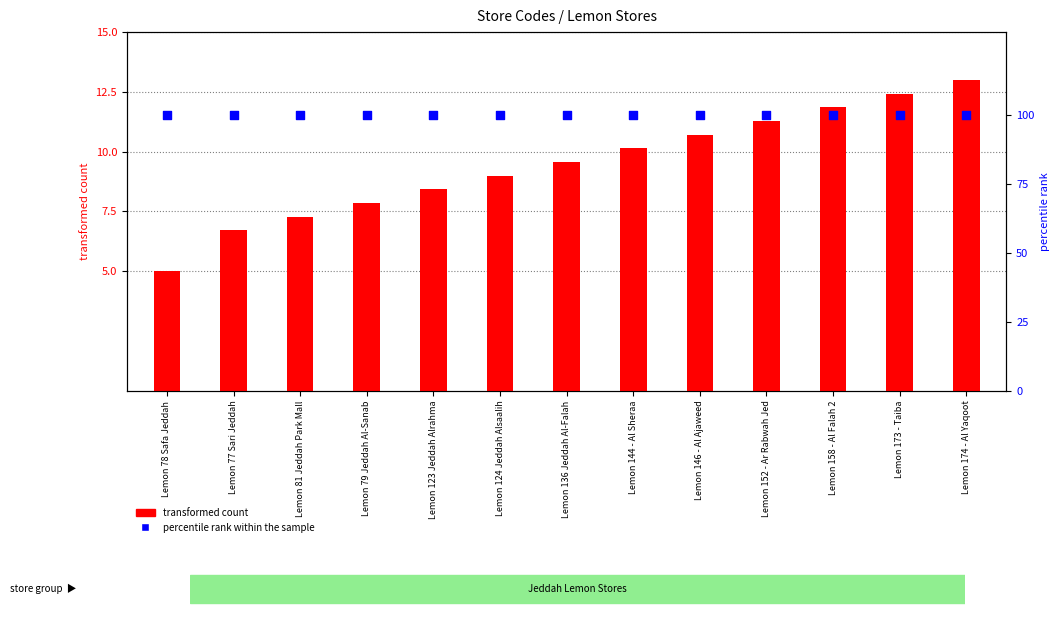

Which series contains the lowest Y value?

transformed count